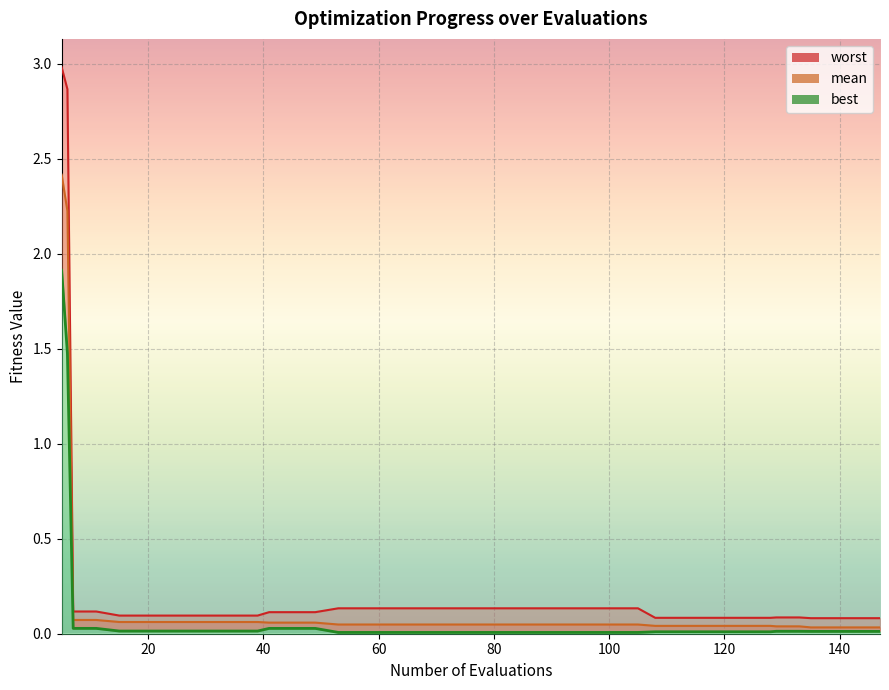

What are all the series names shown in the legend?

mean, best, worst